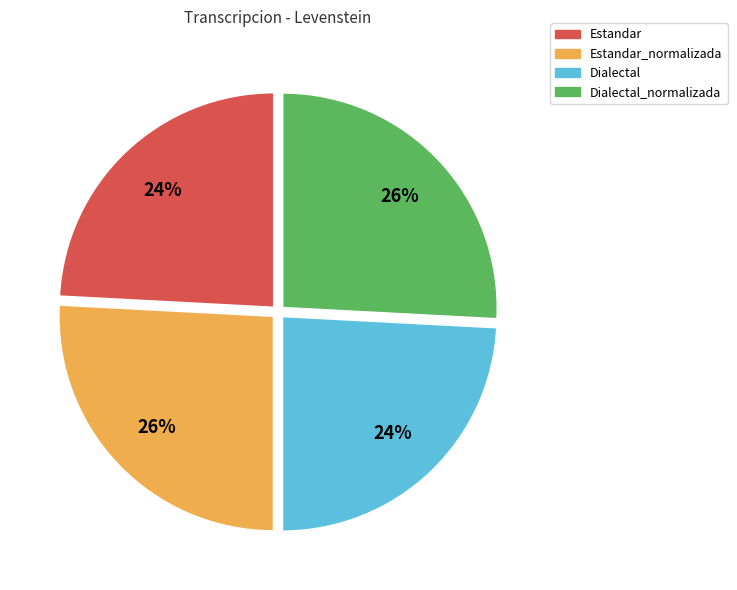

To the nearest percent, what percentage of the pie is Dialectal?

24%